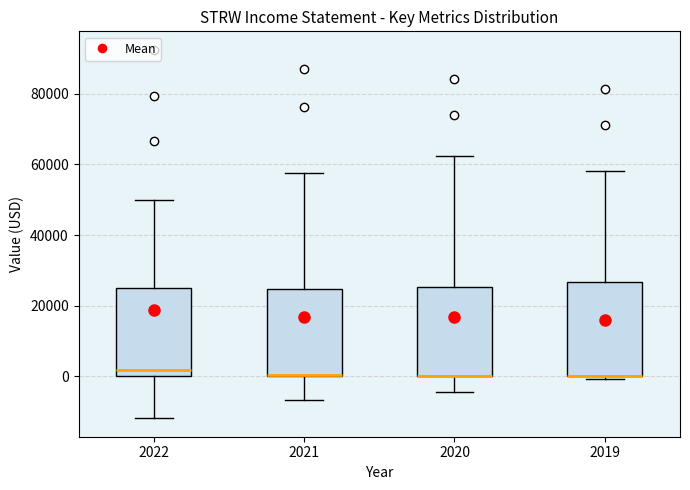

Reading left to right, read every box against the y-axis: the position of its median line, the range the box covers, and the ends of its whiskers. The values are not printed on the chart, so give them approximately, as read against the axis.

2022: median 2000, box 0 to 26000, whiskers -12000 to 50000
2021: median 0 (drawn on the box's lower edge), box 0 to 24000, whiskers -6000 to 58000
2020: median 0 (drawn on the box's lower edge), box 0 to 26000, whiskers -4000 to 62000
2019: median 0 (drawn on the box's lower edge), box 0 to 26000, whiskers 0 (just below the box's lower edge) to 58000